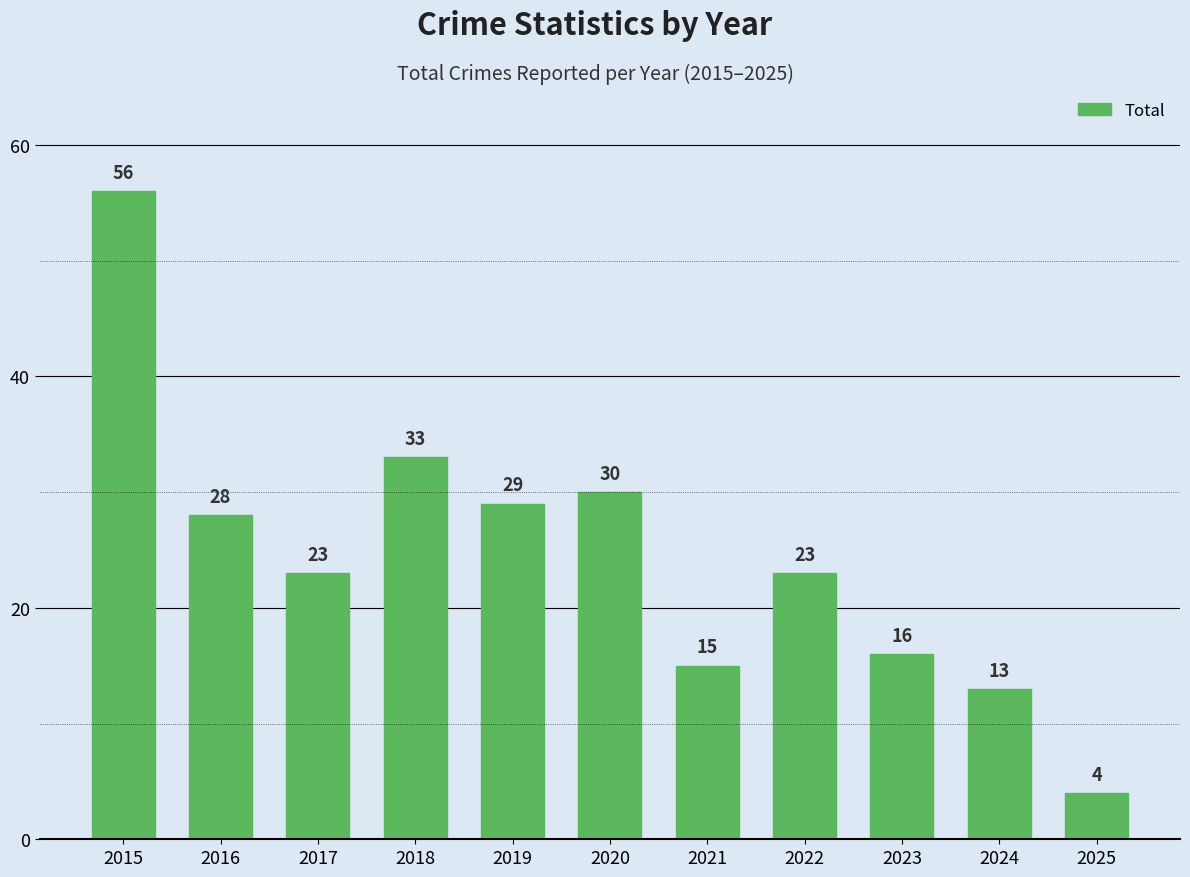

Reading left to right, list all the values displayed in this chart.

2015=56	2016=28	2017=23	2018=33	2019=29	2020=30	2021=15	2022=23	2023=16	2024=13	2025=4